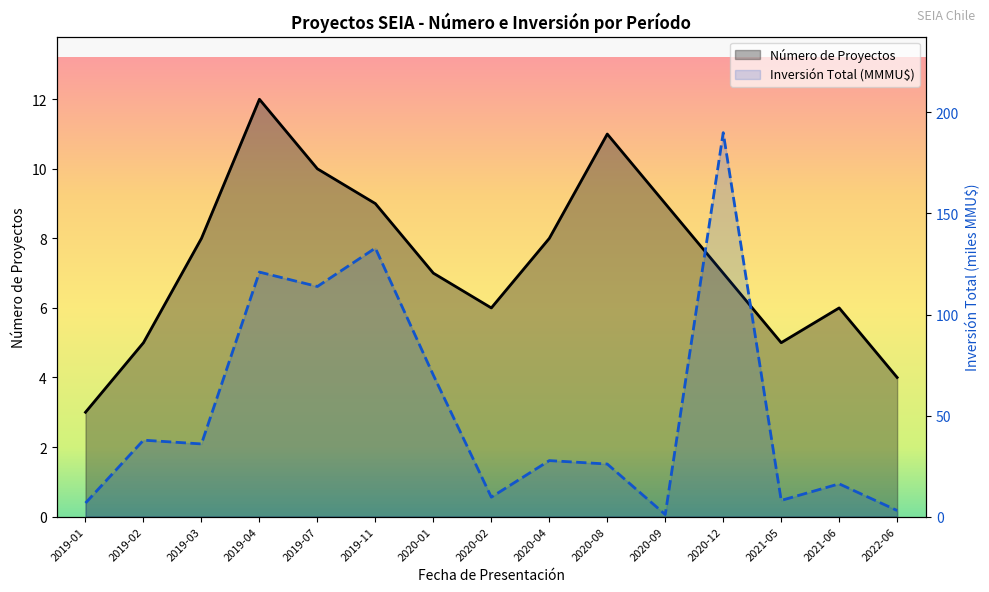

Is the value of Inversión Total (MMMU$) at 2022-06 greater than the value of Número de Proyectos at 2019-04?

No